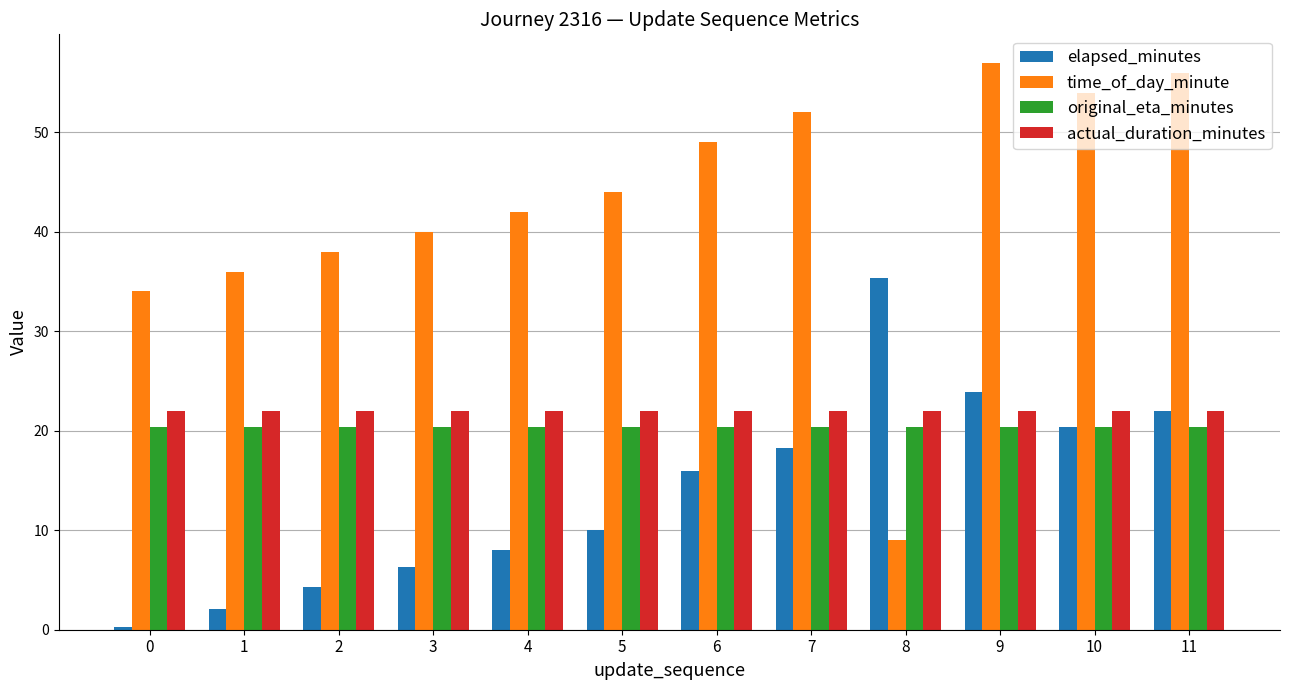

How many groups of bars are there?

12